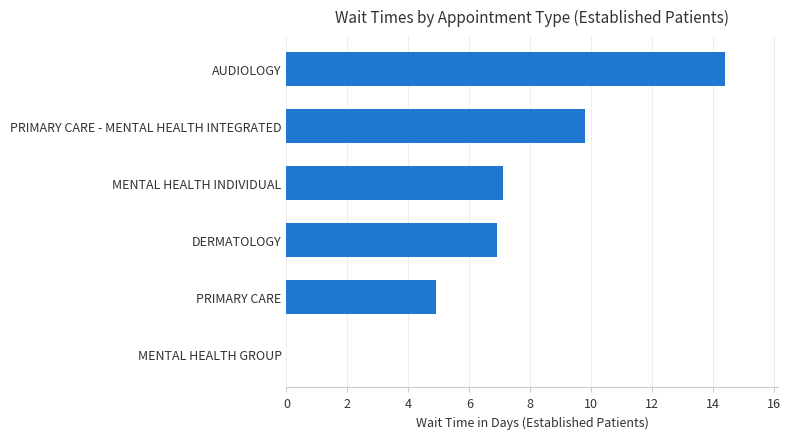

True or false: the data shows 14.4 at AUDIOLOGY.

True